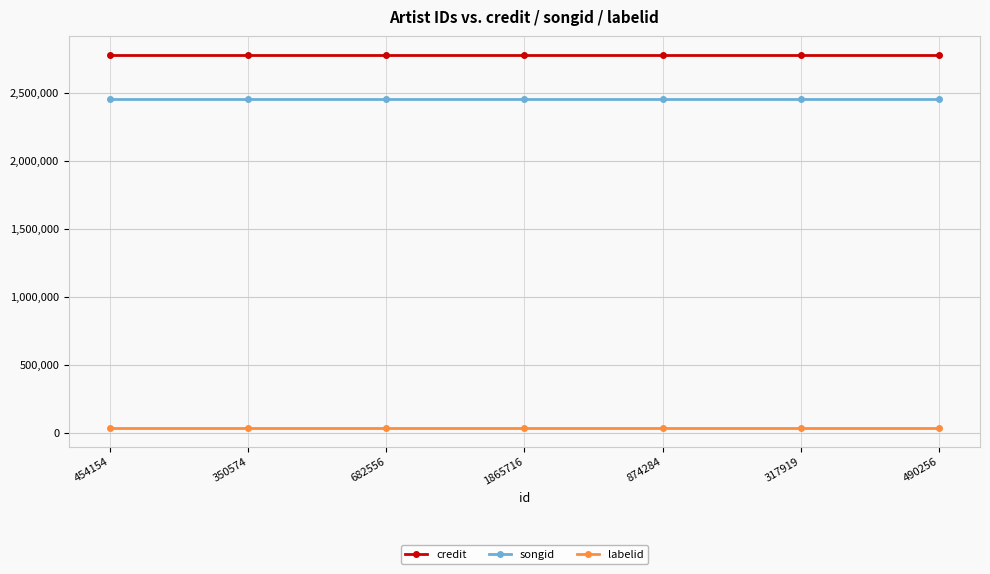

What is the label of the 1st point from the right?

490256